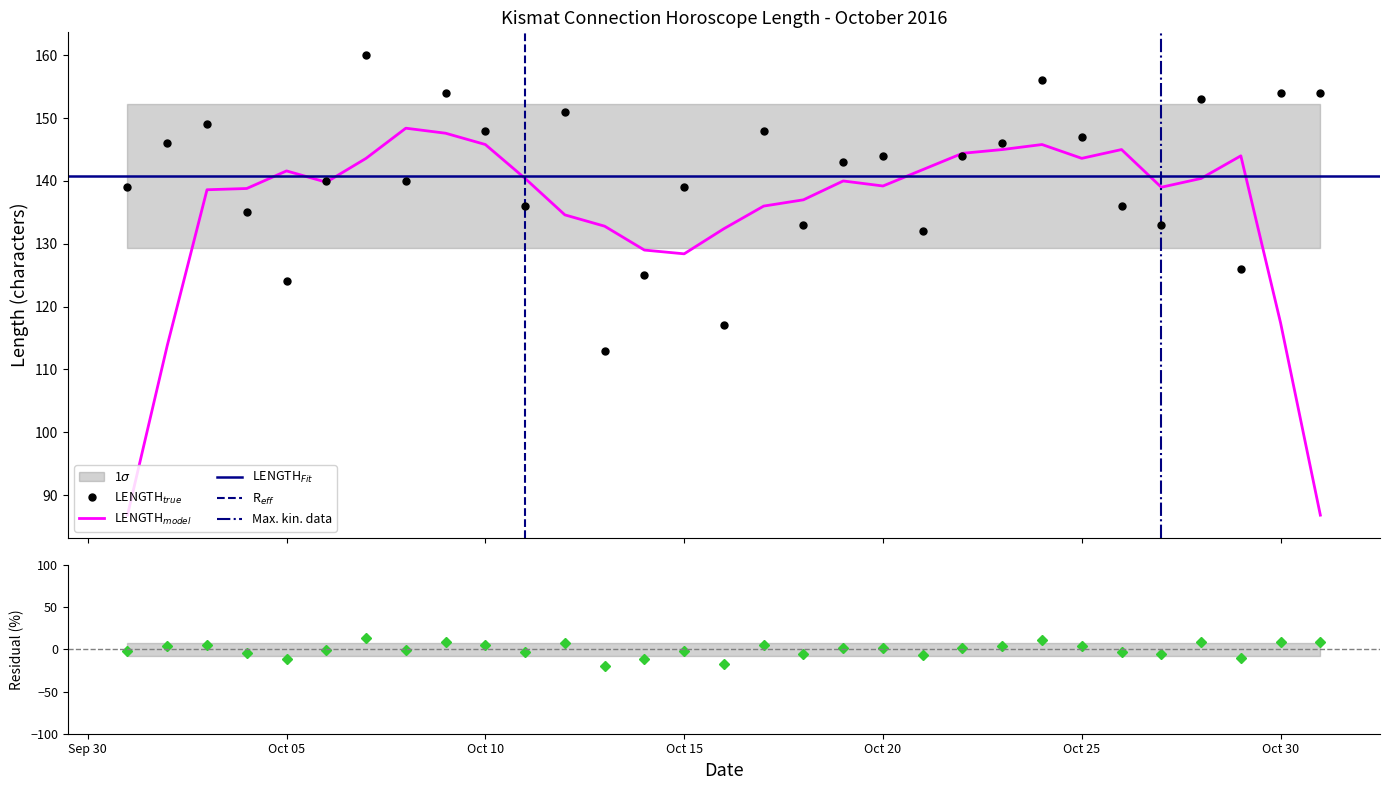

Where does the data first go above 143?

2016-10-02